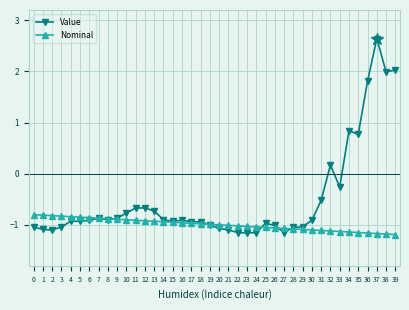

How many distinct data groups are displayed?

2